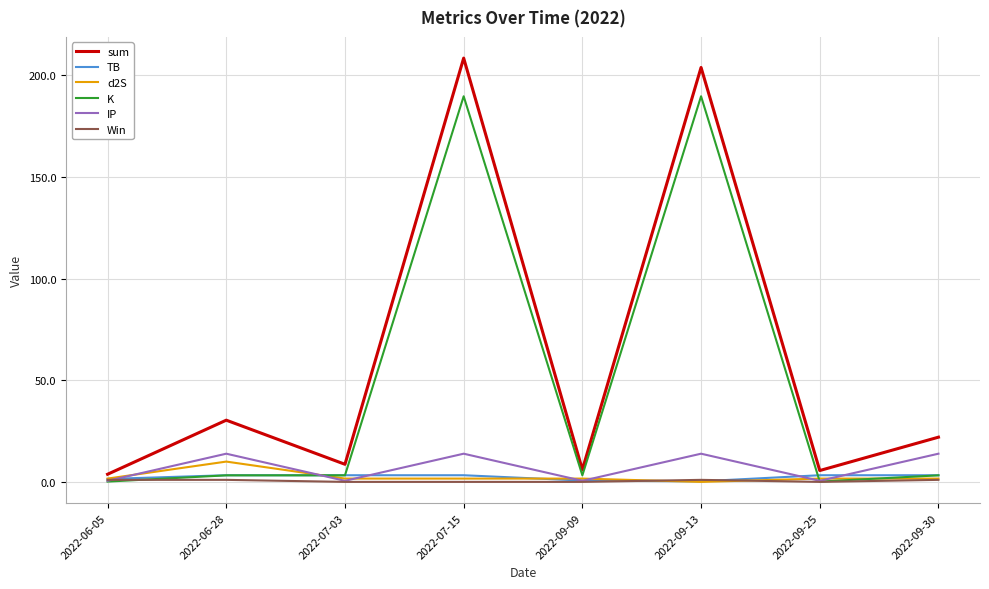

Which series has the widest spread of values?

sum